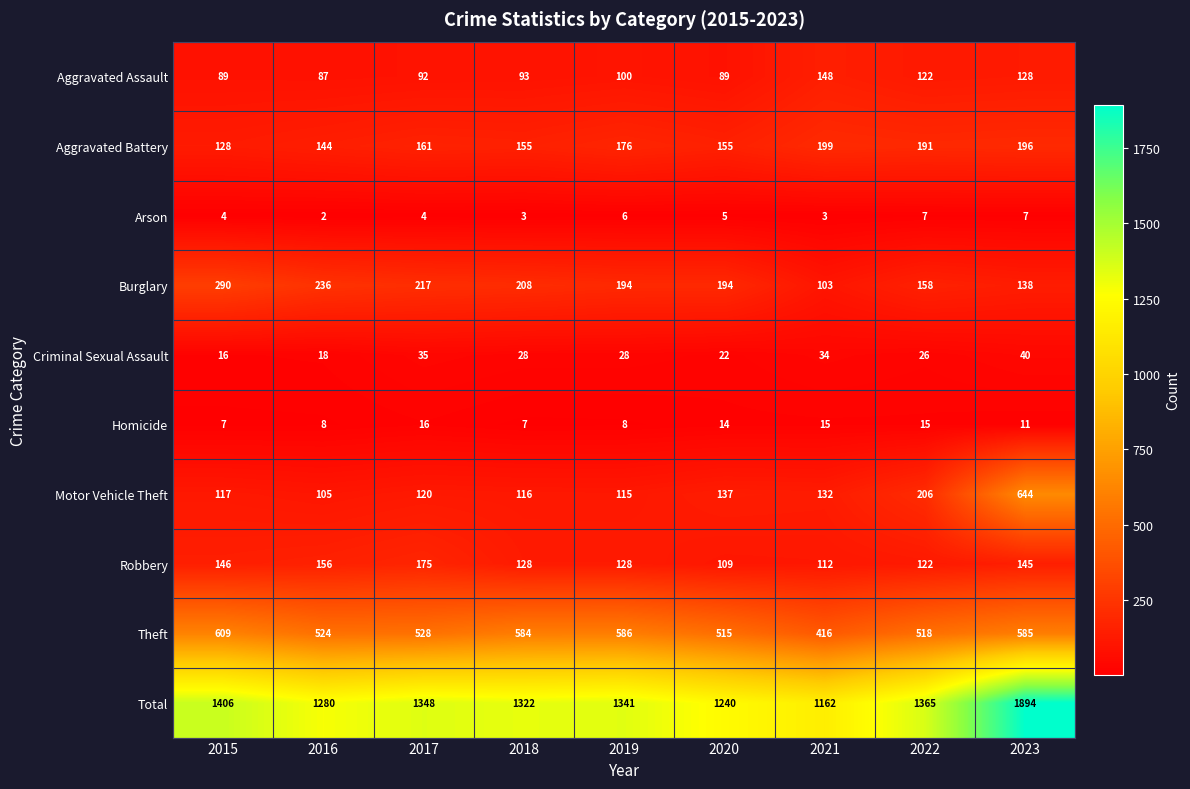

Between 2015 and 2021, which series saw the biggest shift?

Total